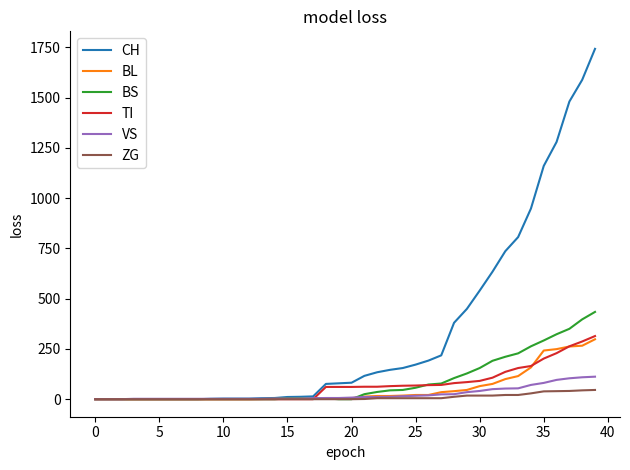

Which series has the widest spread of values?

CH